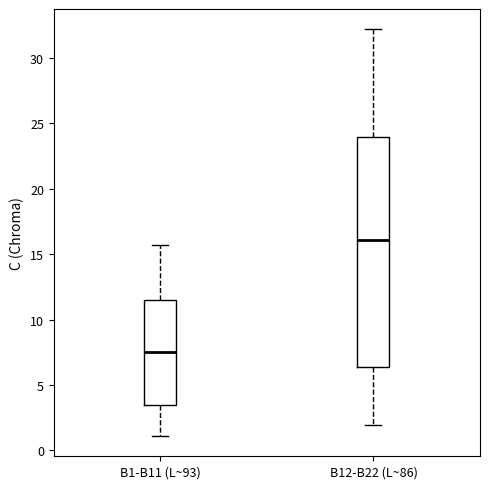

Reading left to right, transcribe this box plot: for each box, give where its median line is, the range the box spans, and where its two whiskers end, as read against the y-axis. The values are not printed on the chart, so give them approximately, as read against the axis.

B1-B11 (L~93): median 7.5, box 3.5 to 11.5, whiskers 1.0 to 15.5
B12-B22 (L~86): median 16.0, box 6.5 to 24.0, whiskers 2.0 to 32.0